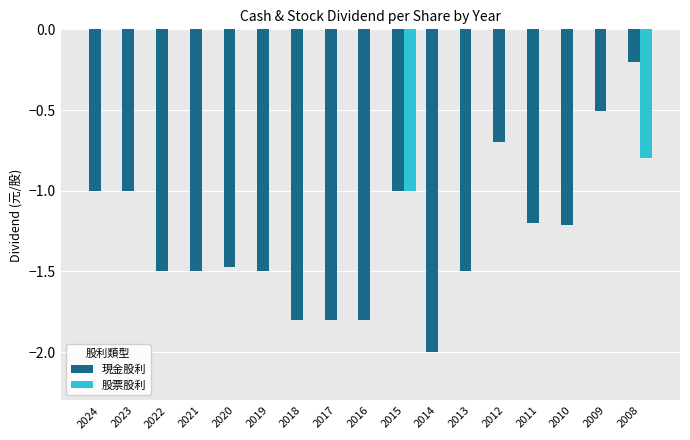

Which series has the widest spread of values?

現金股利